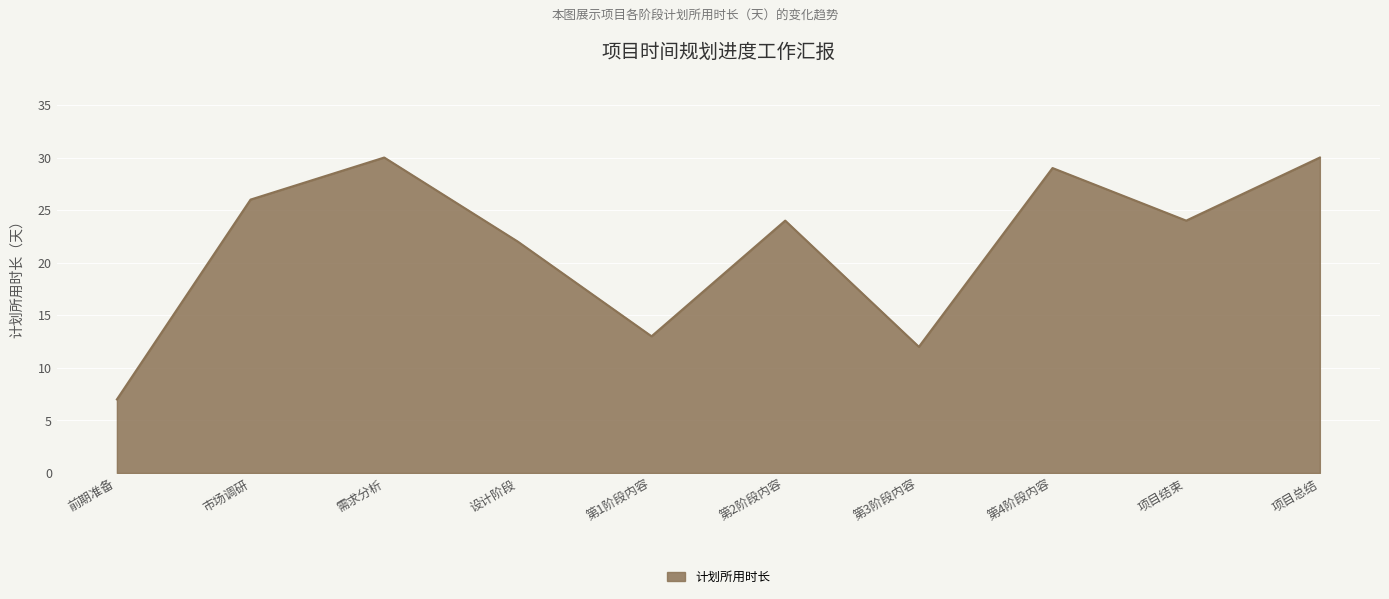

What is the greatest value displayed?

30